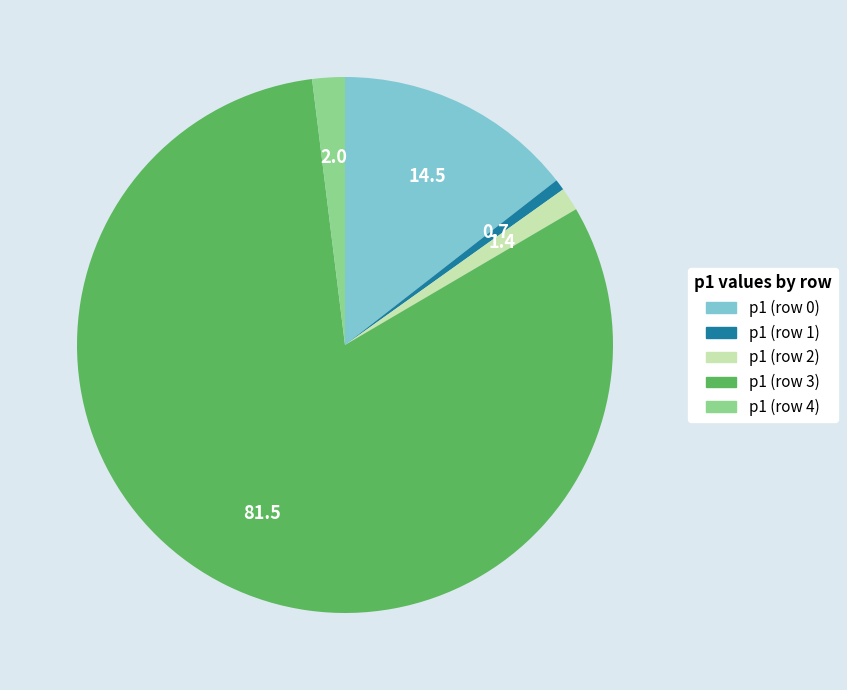

Is it true that p1 (row 2) is 1% of the pie?

True